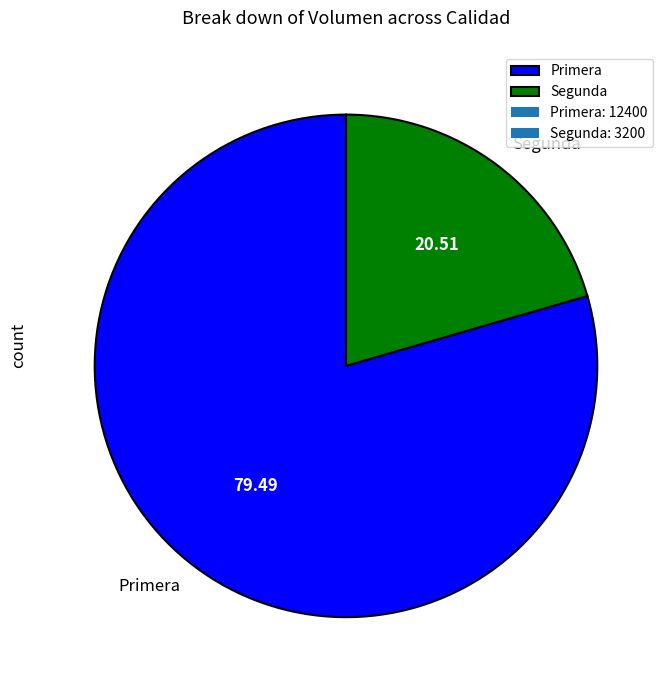

How many slices are in this pie chart?

2